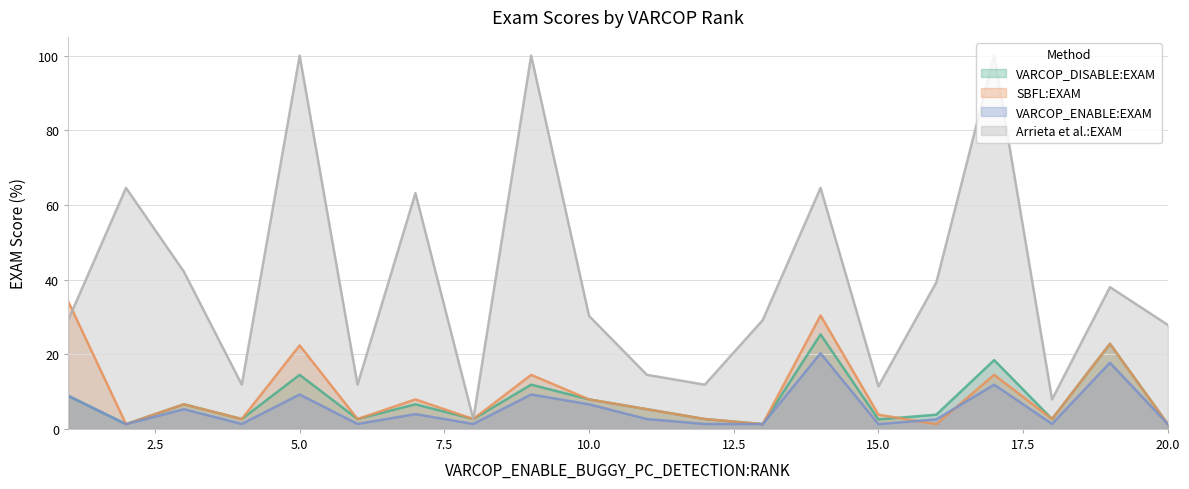

How many lines are shown in the chart?

4